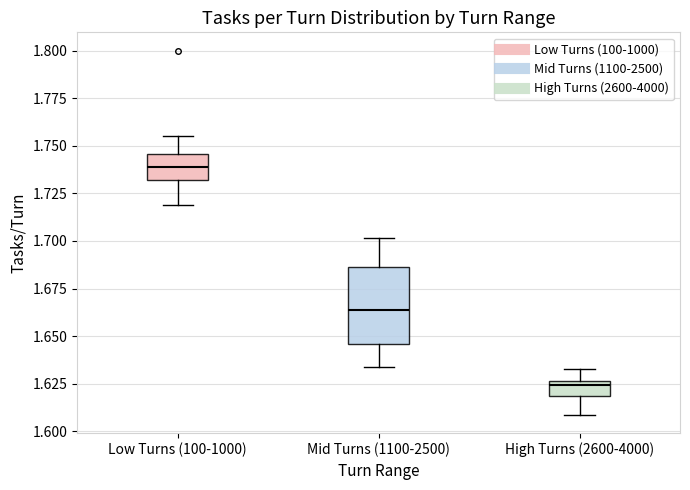

Comparing the boxes themselves (not the whiskers), which one is the tallest?

Mid Turns (1100-2500)